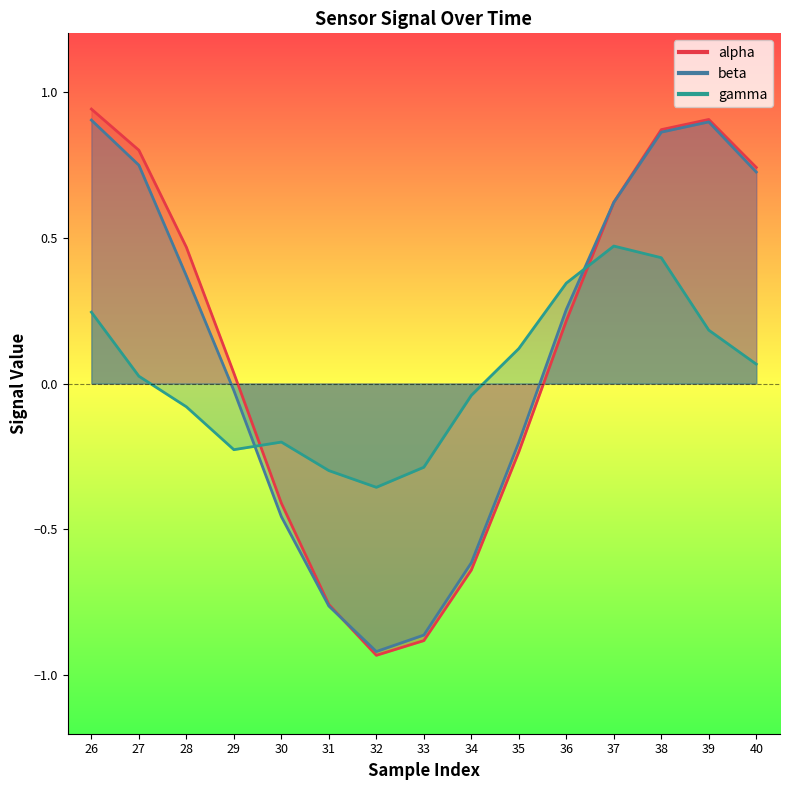

How many intersections are there between alpha and gamma?

2